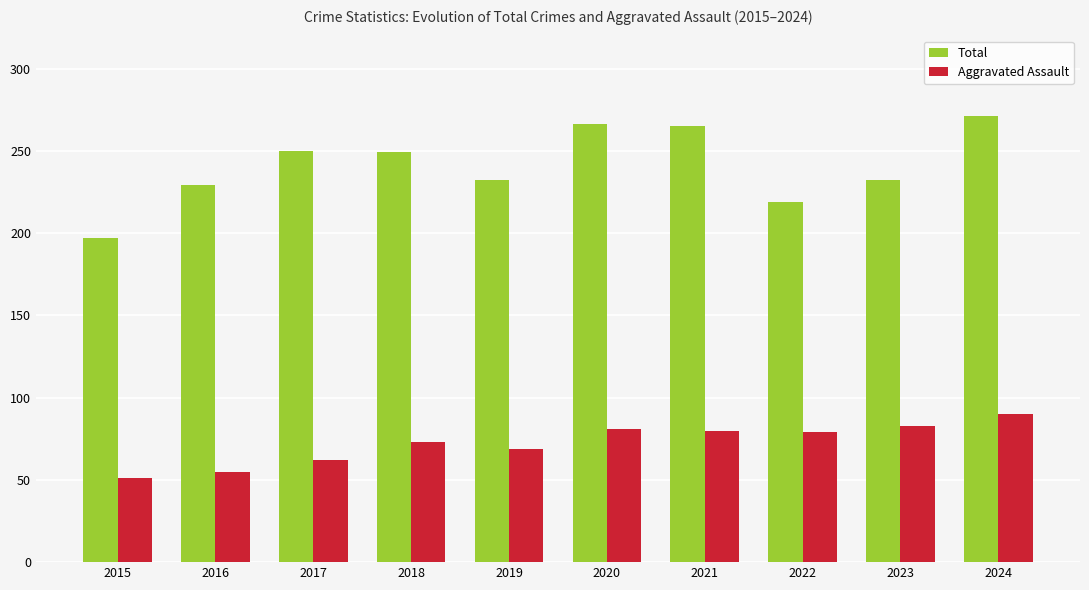

What is the difference between the highest and lowest values at 2016?

174